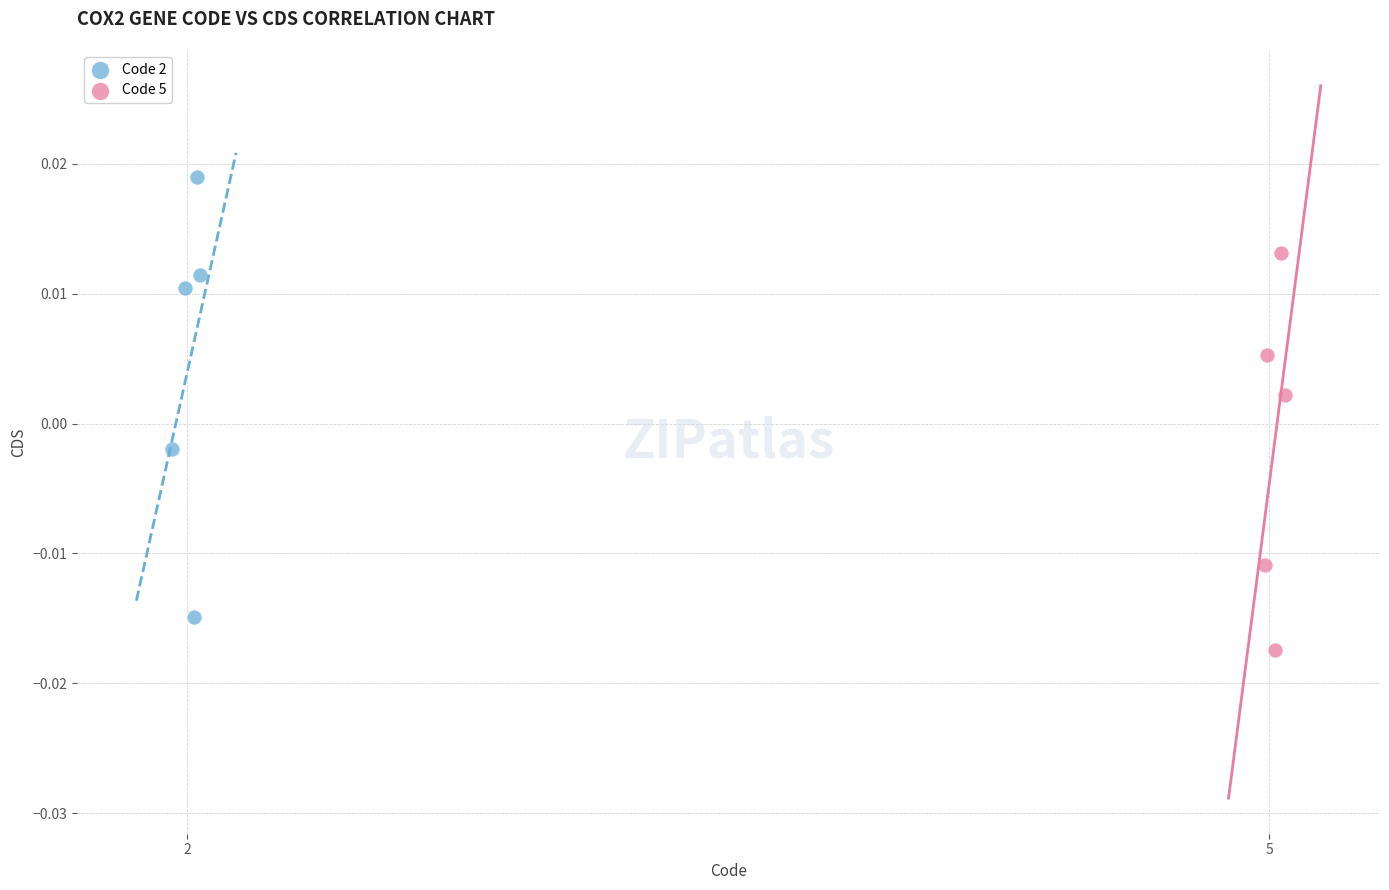

Which series reaches the minimum Y coordinate?

Code 5